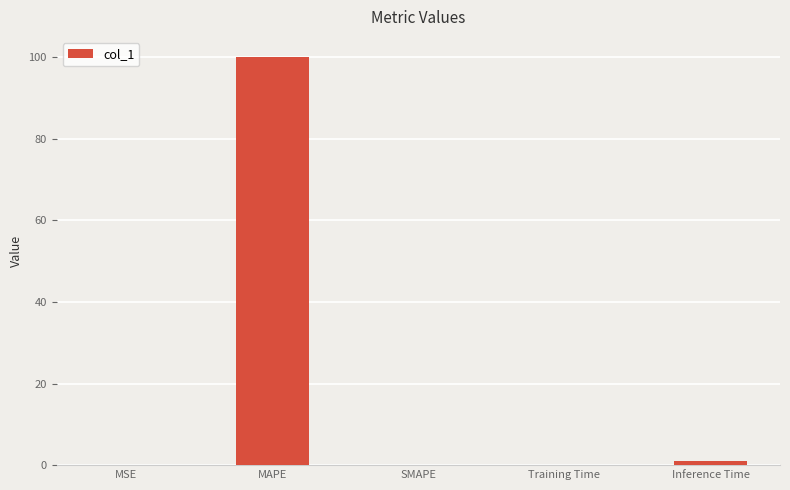

Between MAPE and SMAPE, which is larger?

MAPE